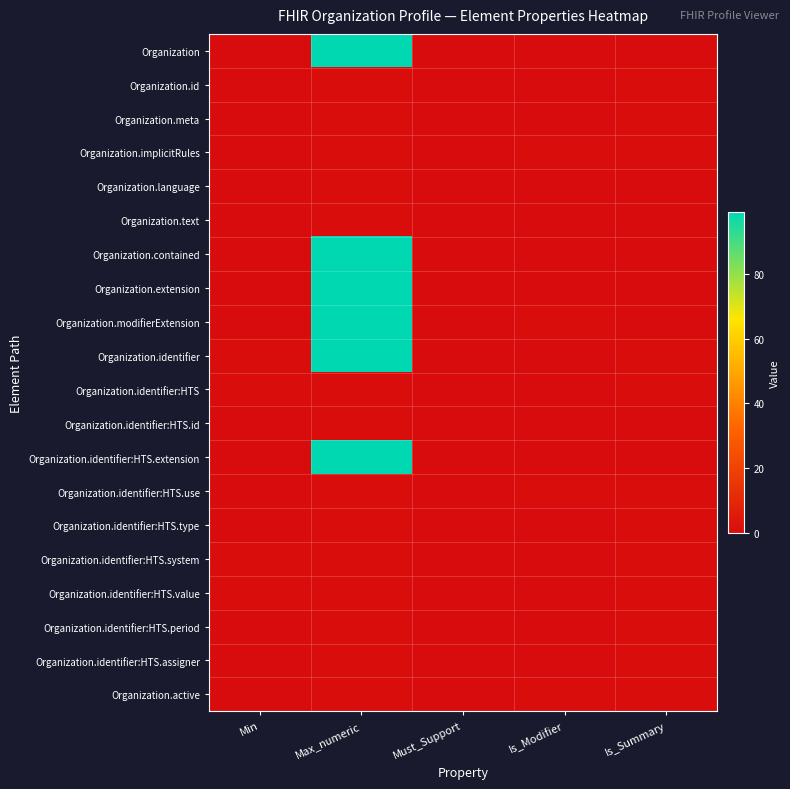

What is the difference between the highest and lowest values at Is_Modifier?

1